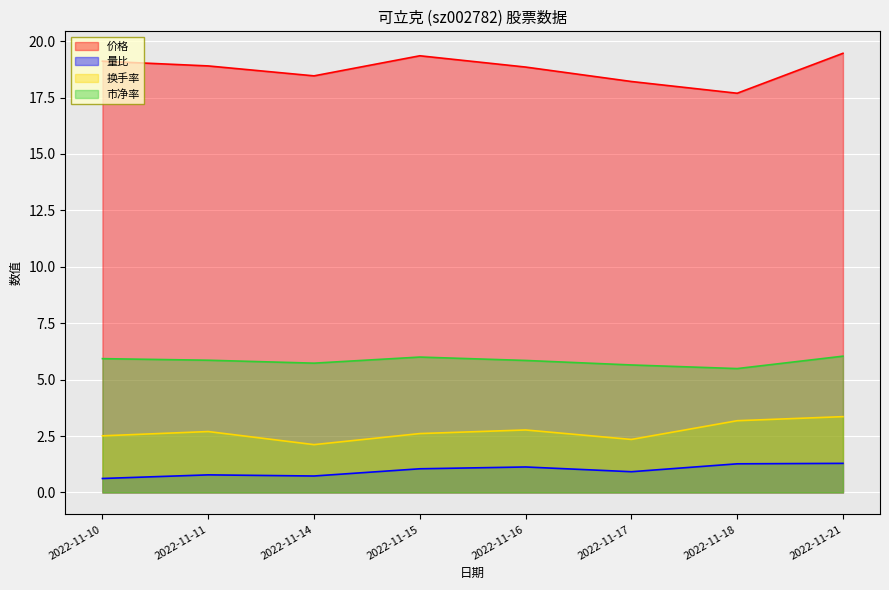

Reading left to right, what are all the values shown in this chart?

价格: 19.1	18.9	18.5	19.4	18.9	18.2	17.7	19.5
量比: 0.6	0.8	0.7	1.1	1.1	0.9	1.3	1.3
换手率: 2.5	2.7	2.1	2.6	2.8	2.4	3.2	3.4
市净率: 5.9	5.9	5.7	6.0	5.8	5.7	5.5	6.0